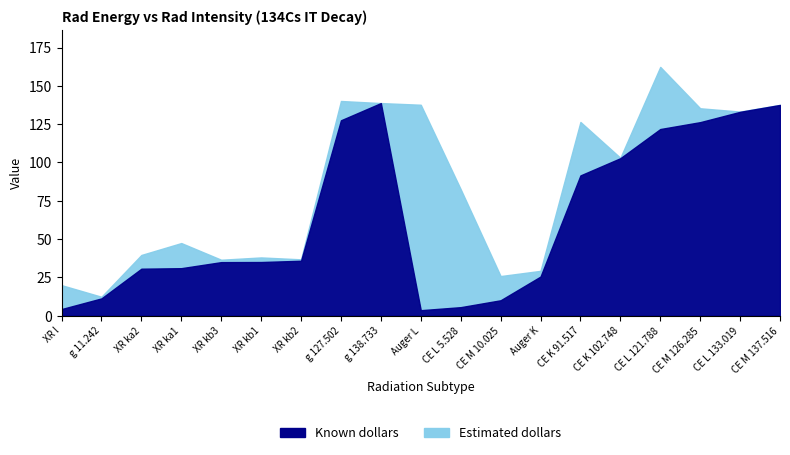

How many data points in Known dollars are less than 34?

8